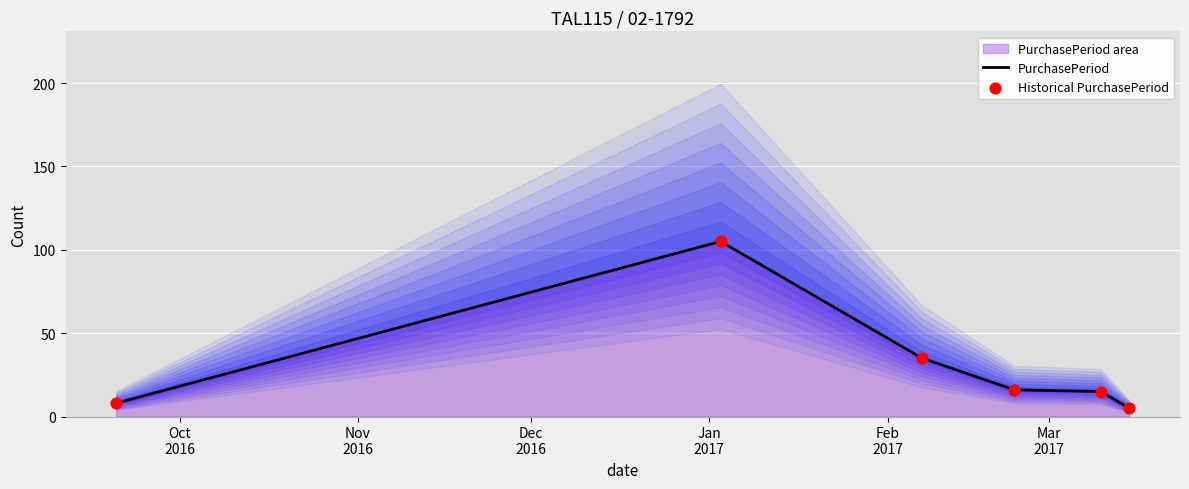

Which series has the largest Y range (max minus min)?

PurchasePeriod